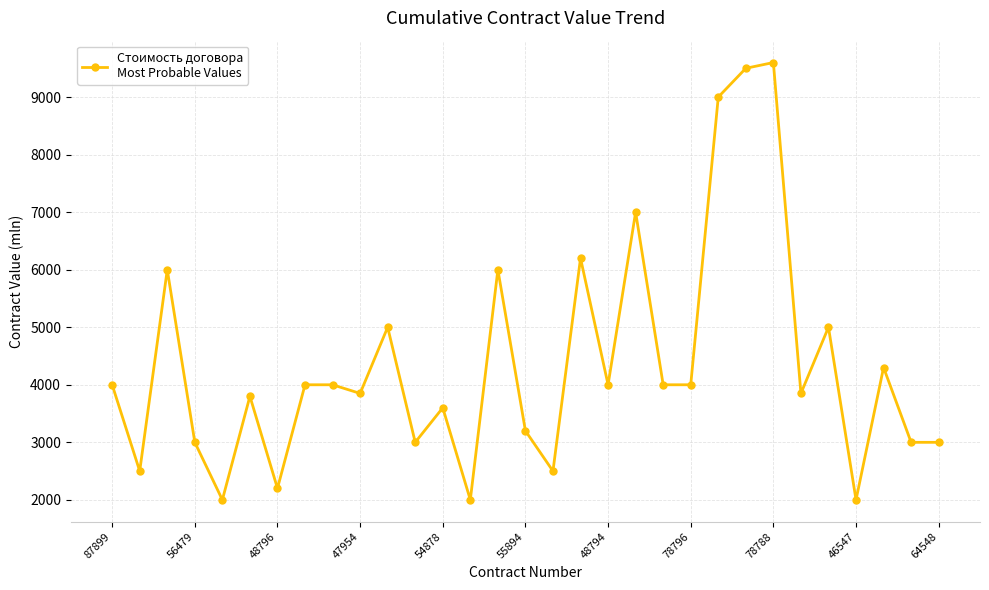

What is the smallest value displayed?

2000